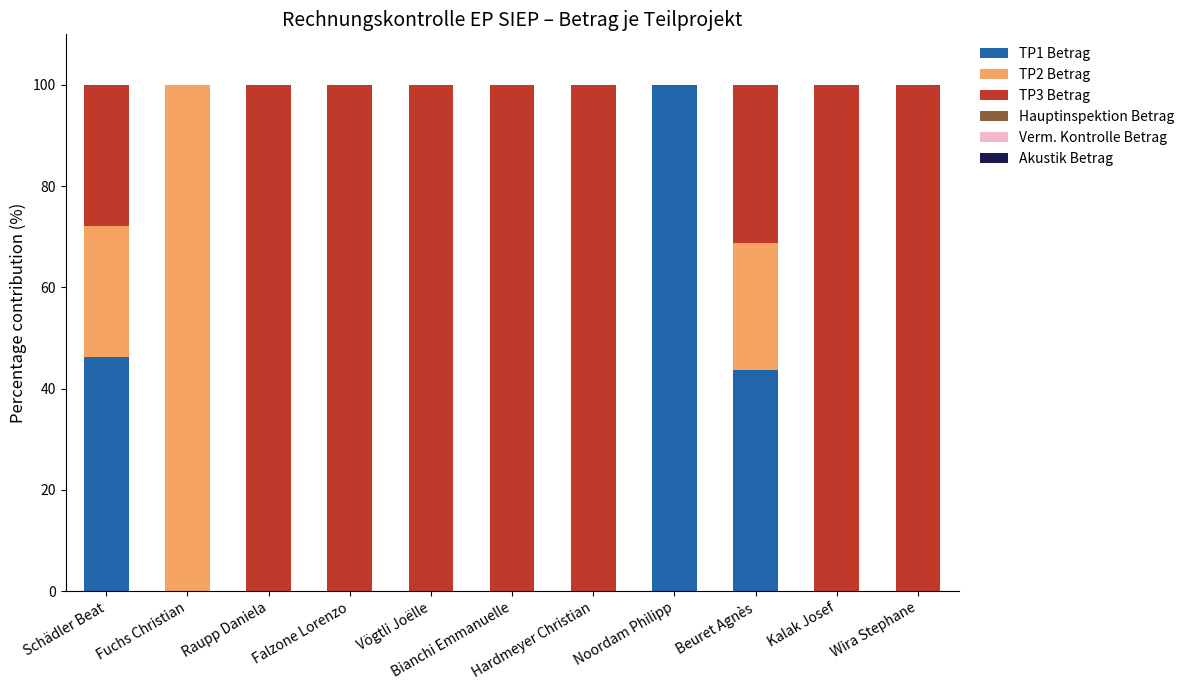

Are the bars horizontal?

No